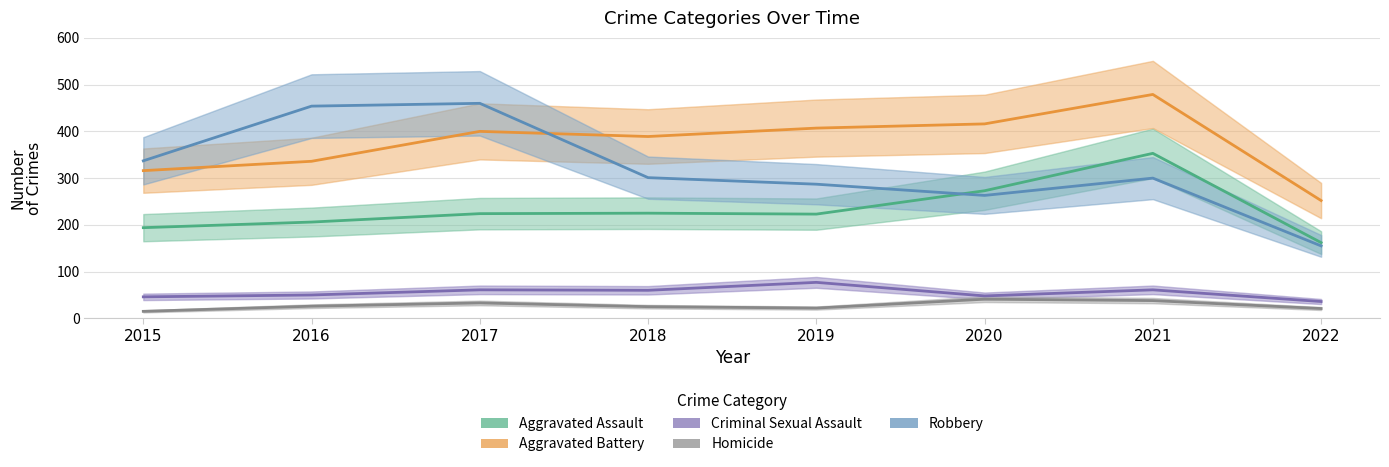

True or false: Criminal Sexual Assault has a value of 48 at 2020.

True